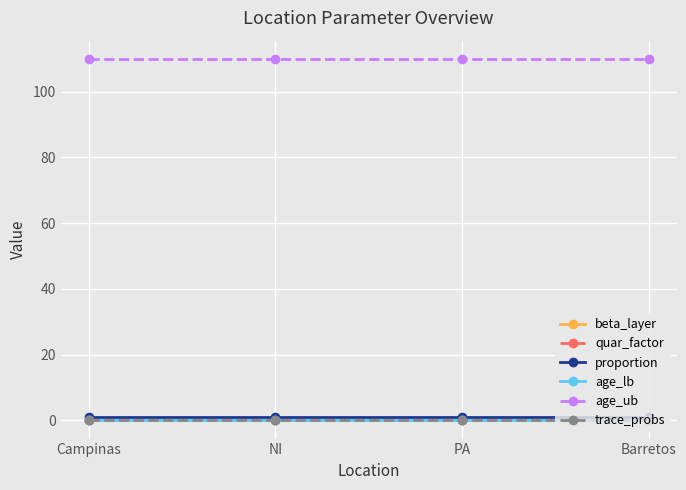

The trace_probs series shows 0.0 at Campinas. True or false?

True